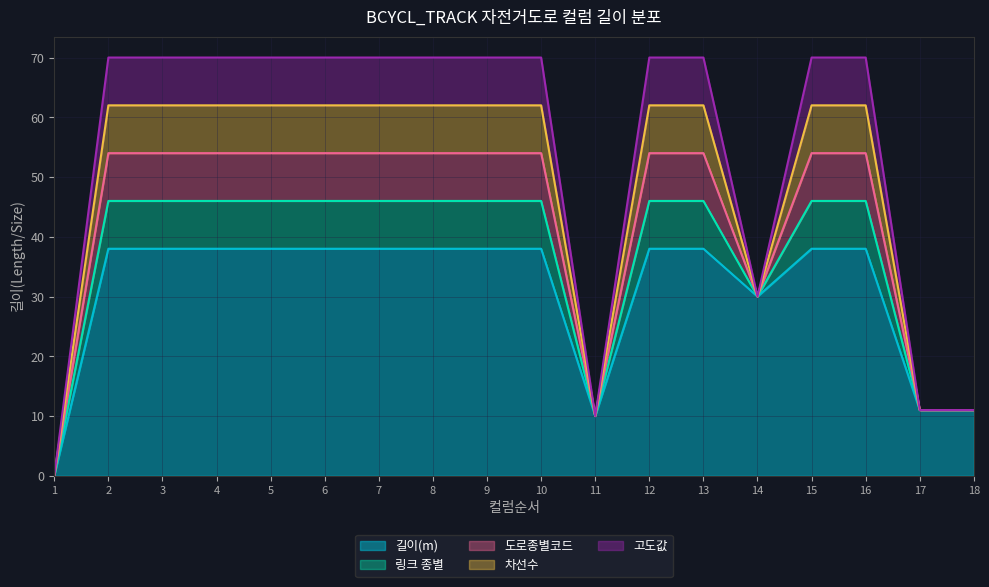

Is the value of 고도값 at 13 greater than the value of 차선수 at 15?

No